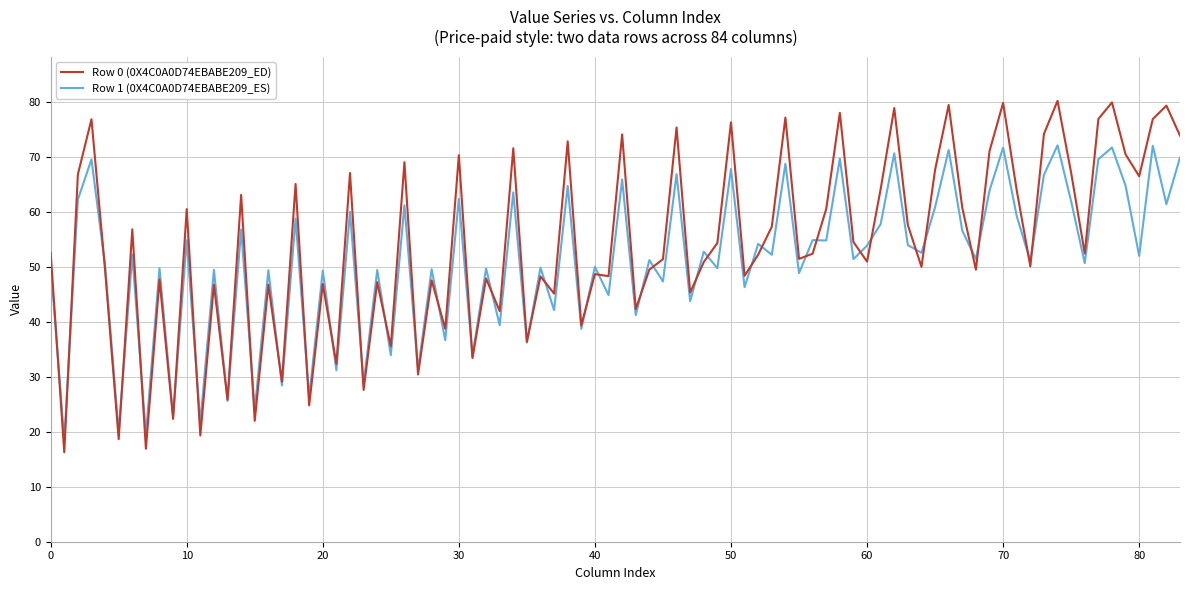

Rank the series by their maximum value, from lowest to highest.

Row 1 (0X4C0A0D74EBABE209_ES), Row 0 (0X4C0A0D74EBABE209_ED)